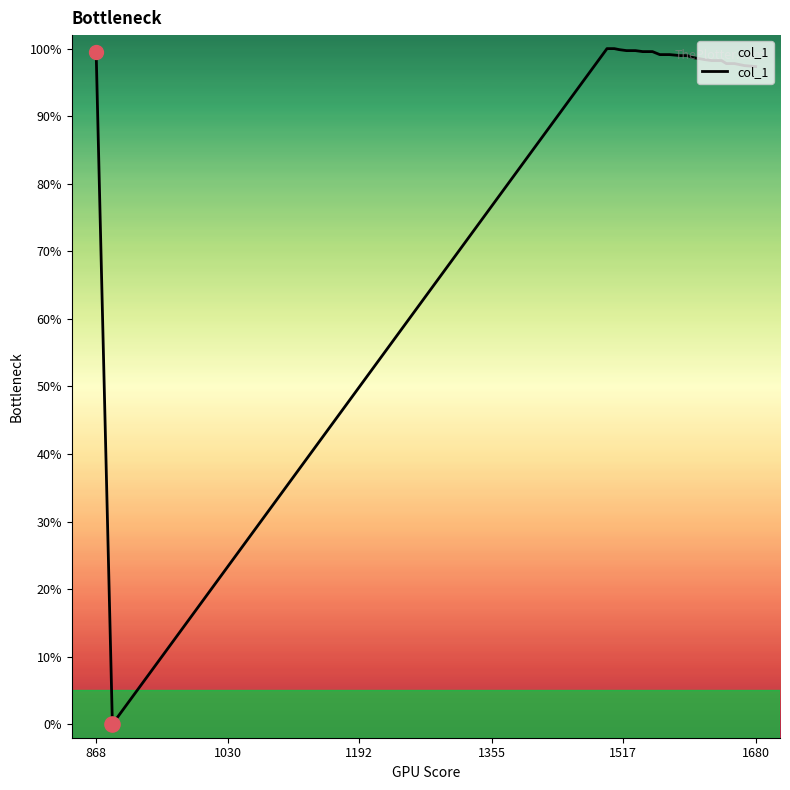

What is the difference between the maximum and minimum values?

100.0